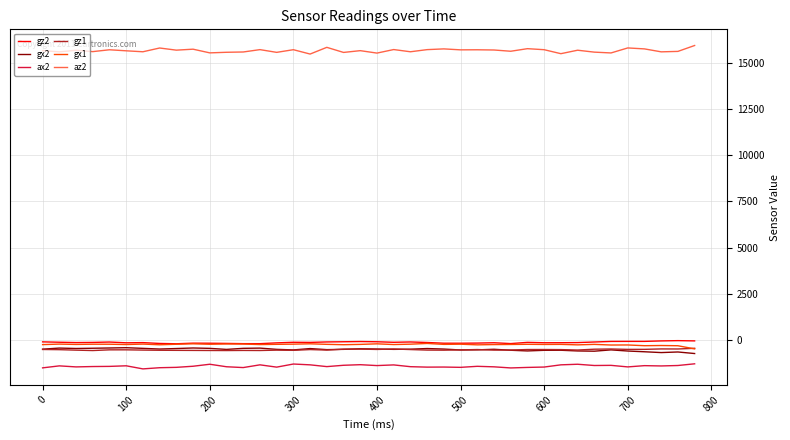

True or false: gz2 and ax2 cross at least once.

False